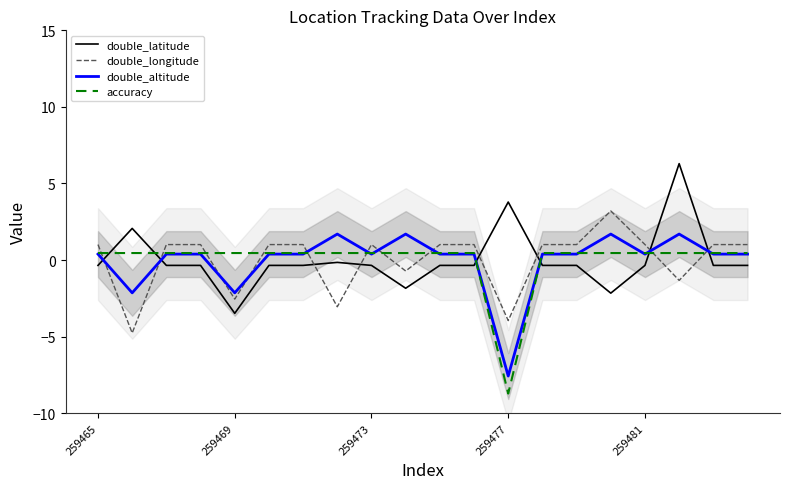

What is the difference between the second highest and minimum values in the double_longitude series?

5.8